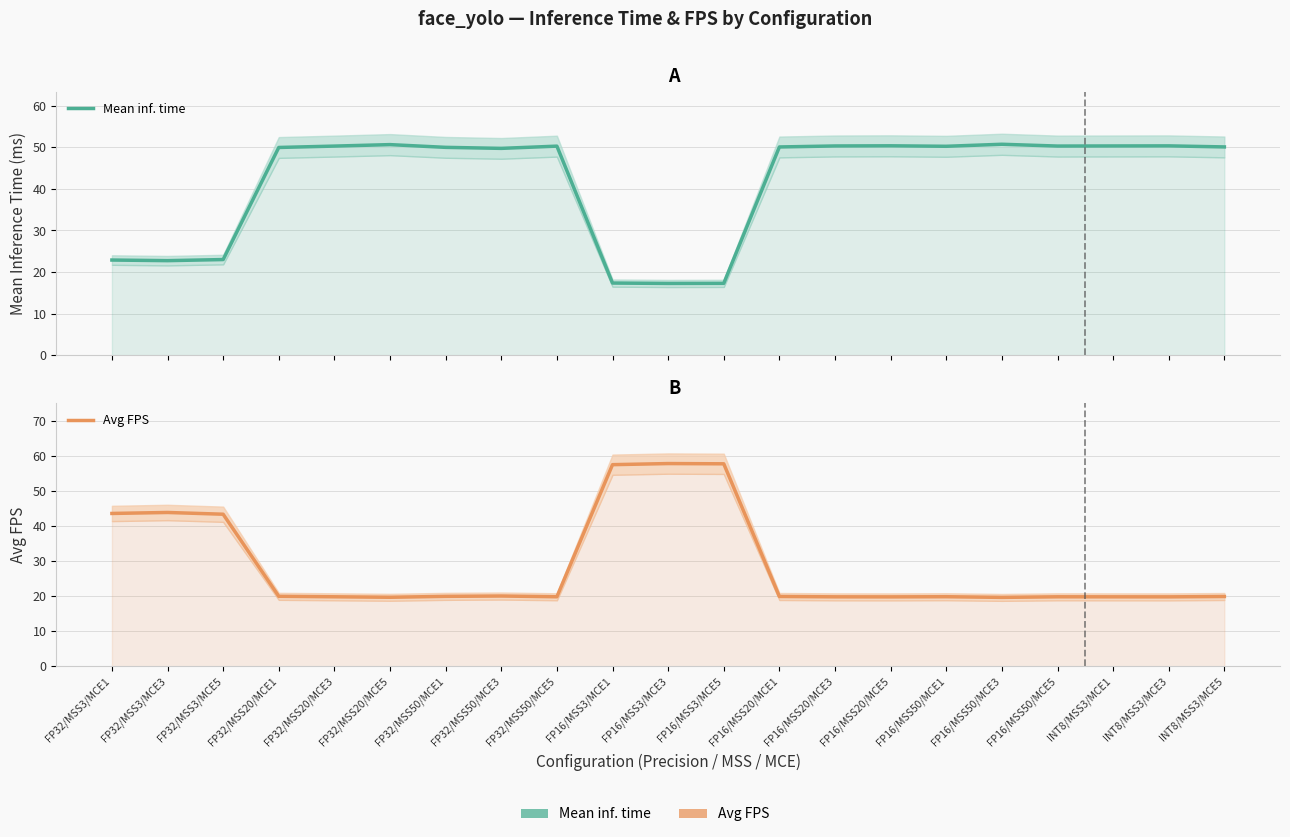

Does the chart display data point markers on the line(s)?

No